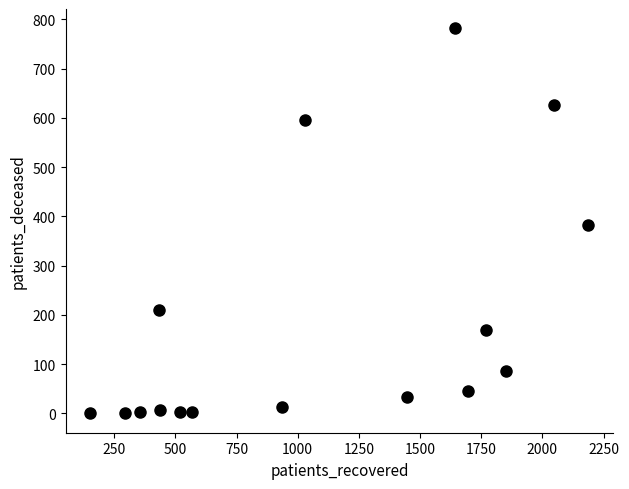

What Y value in the scatter plot is closest to 391?

382